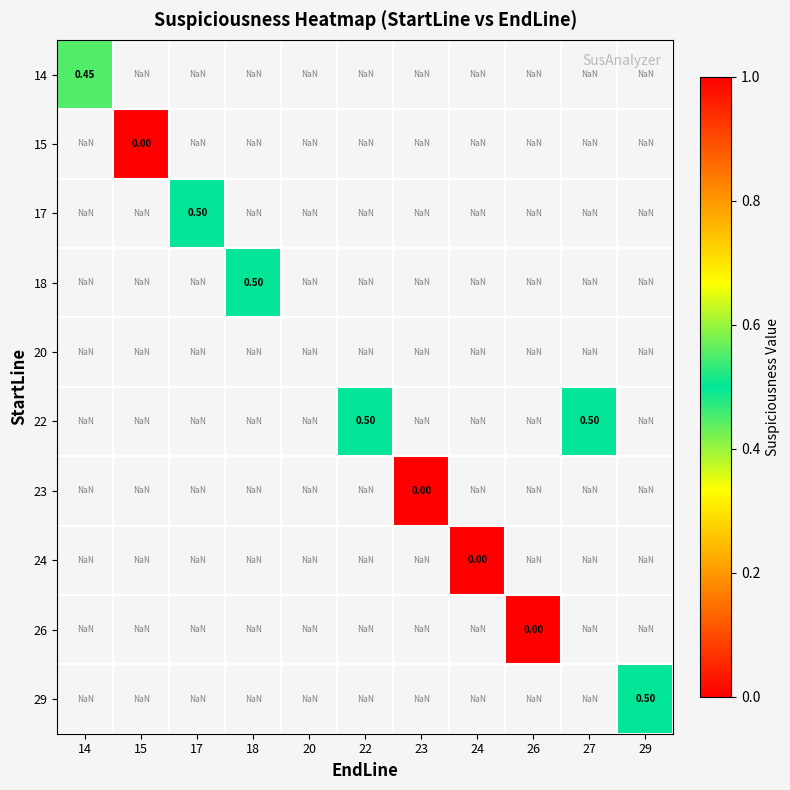

At how many categories does at least one series exceed 0?

6